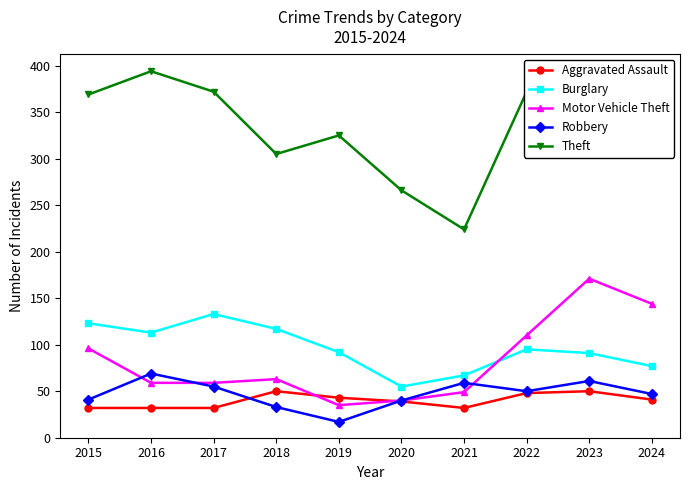

What is the total value across all series at 2020?

440